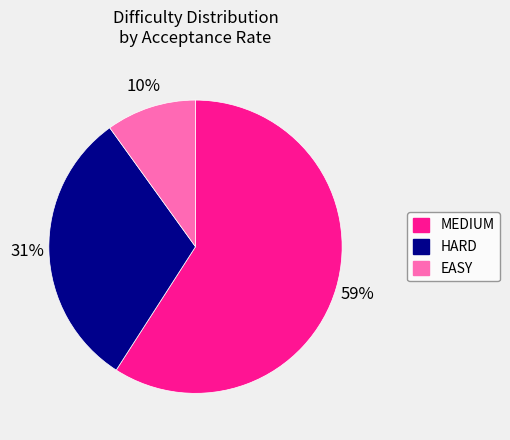

To the nearest percent, what is the difference between the largest and smallest slice percentages?

49%